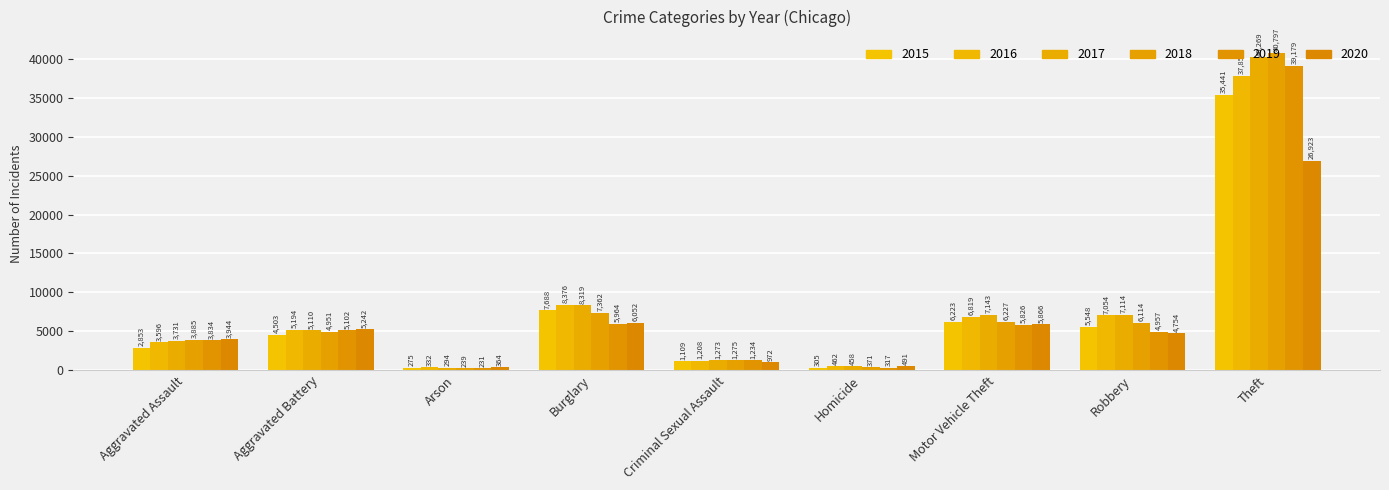

Rank the series at Aggravated Battery from highest to lowest value.

2020, 2016, 2017, 2019, 2018, 2015